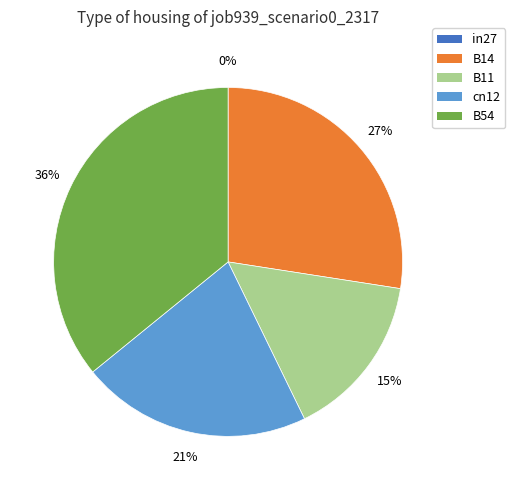

Which slice is the largest?

B54